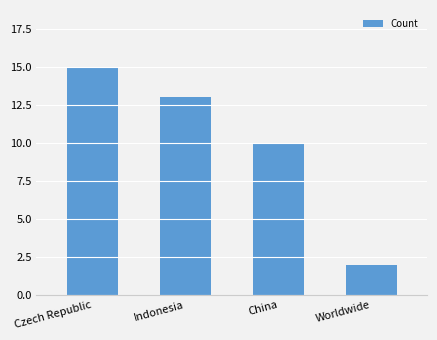

At which label does the data first exceed 13?

Czech Republic